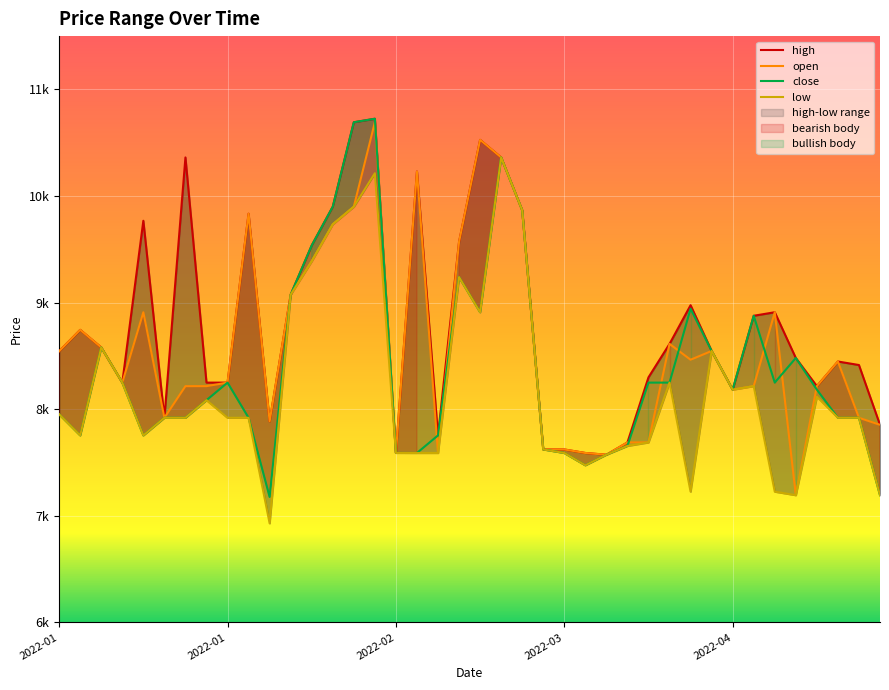

True or false: low and open cross at least once.

False